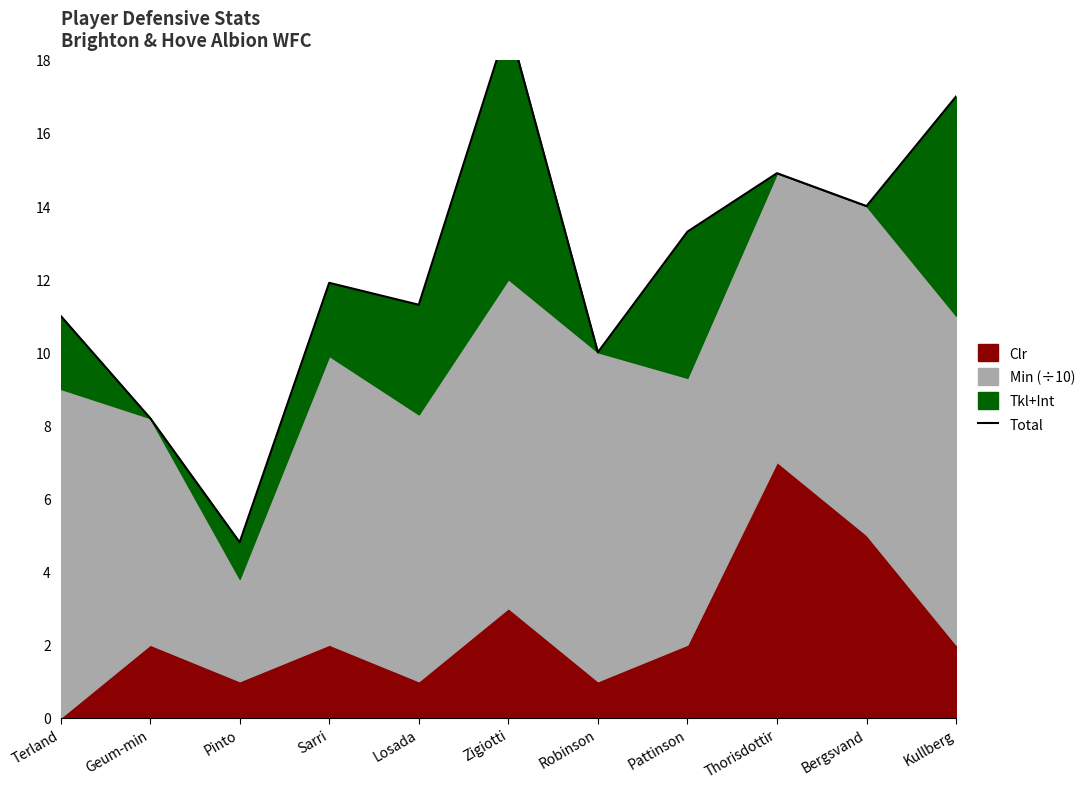

What is the label of the 6th point from the right?

Zigiotti